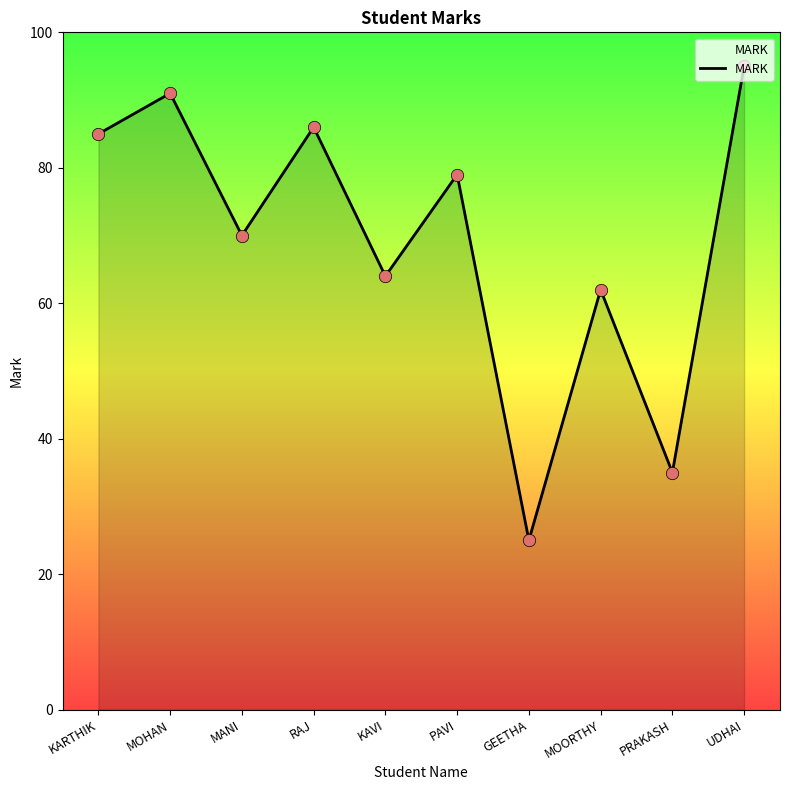

Which has a higher value, GEETHA or PRAKASH?

PRAKASH